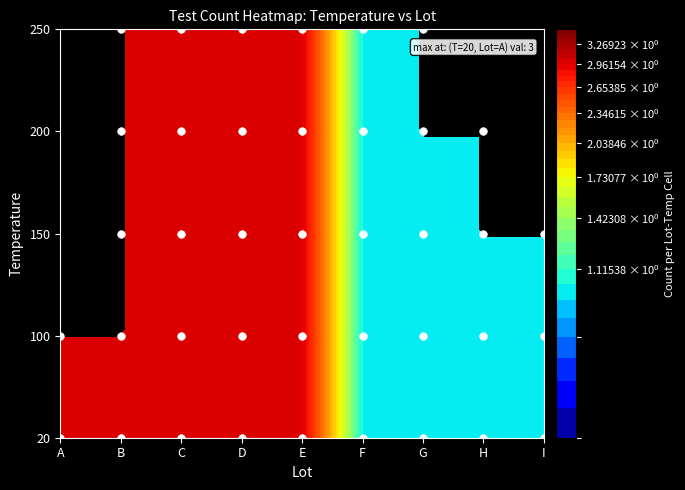

What is the minimum value for 250?

1